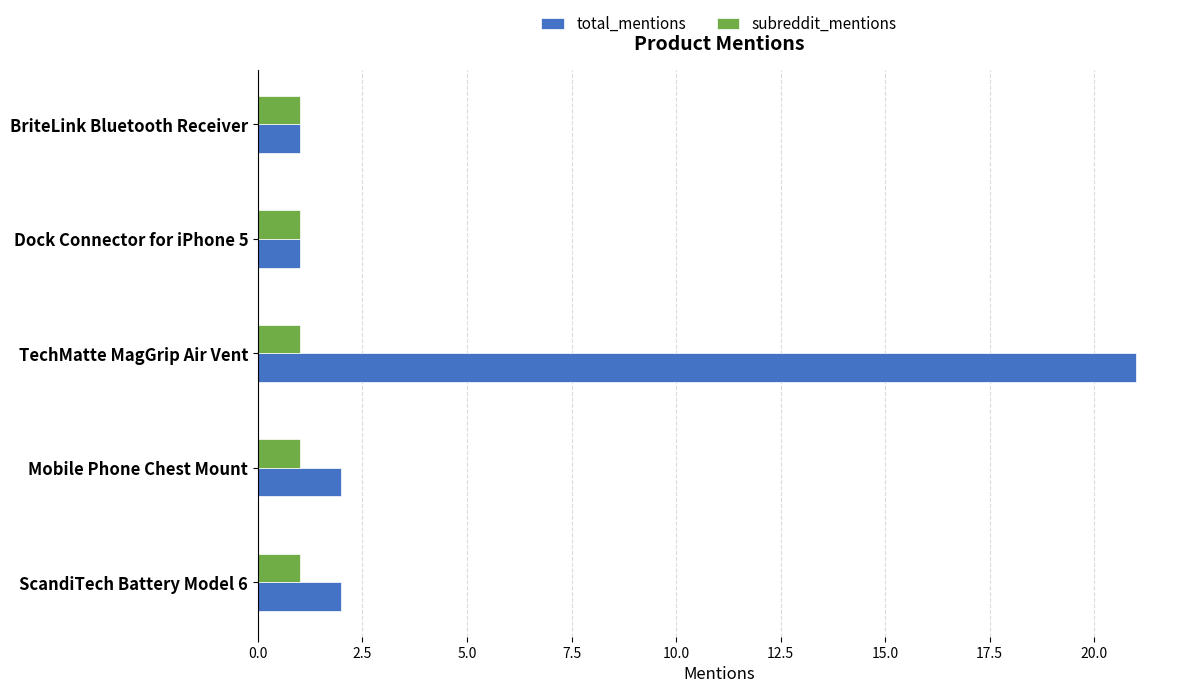

Which category has the highest value across all series?

TechMatte MagGrip Air Vent